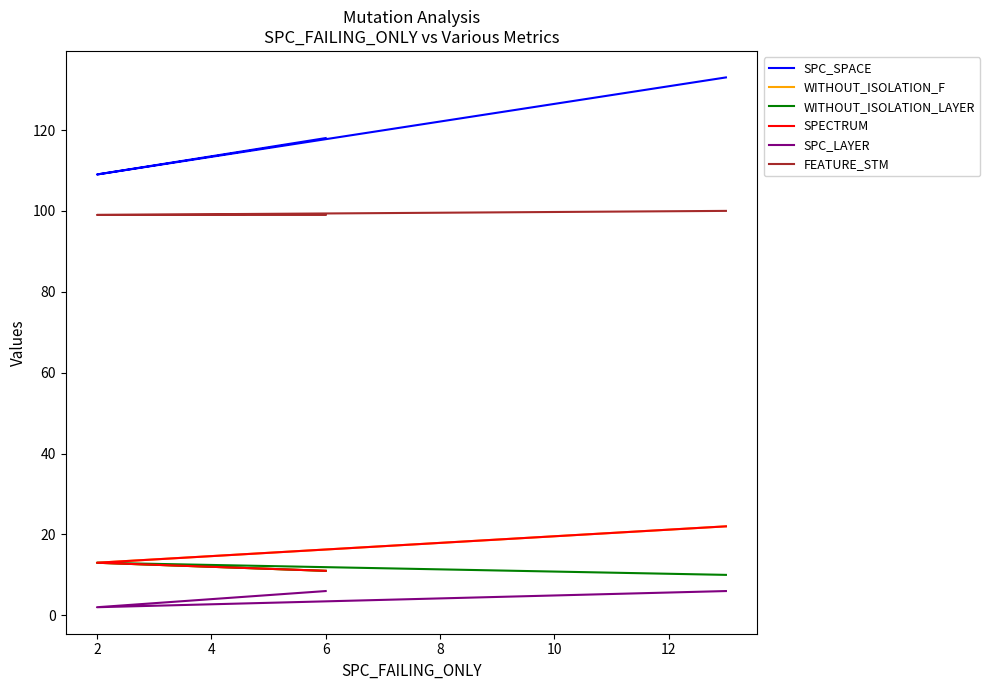

At which label is WITHOUT_ISOLATION_F closest to 16?

2